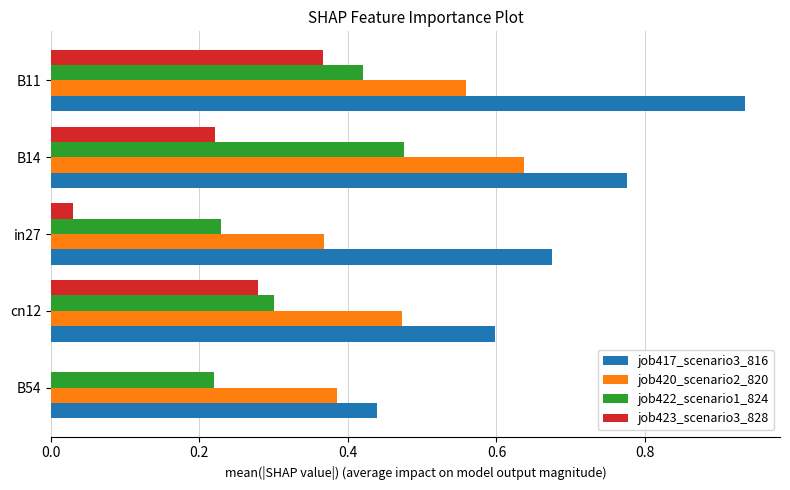

How many distinct data groups are displayed?

4